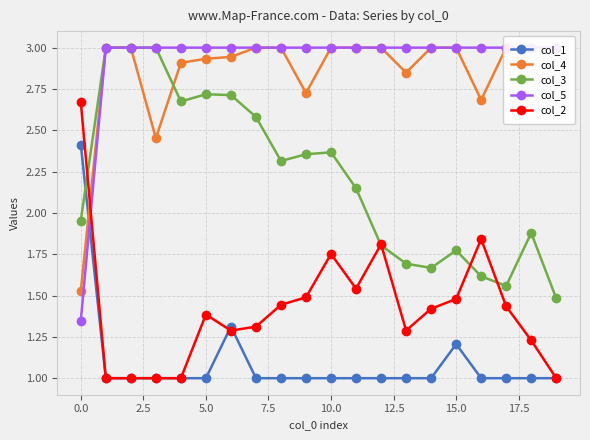

Which series changed the most between 12 and 15?

col_2